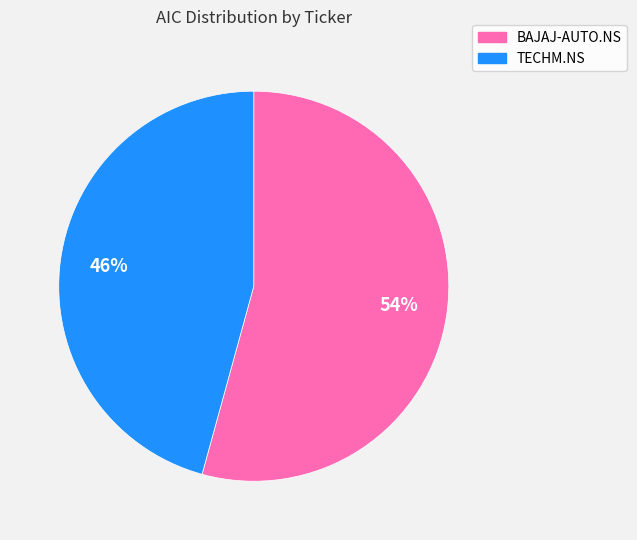

How many segments does this pie chart have?

2